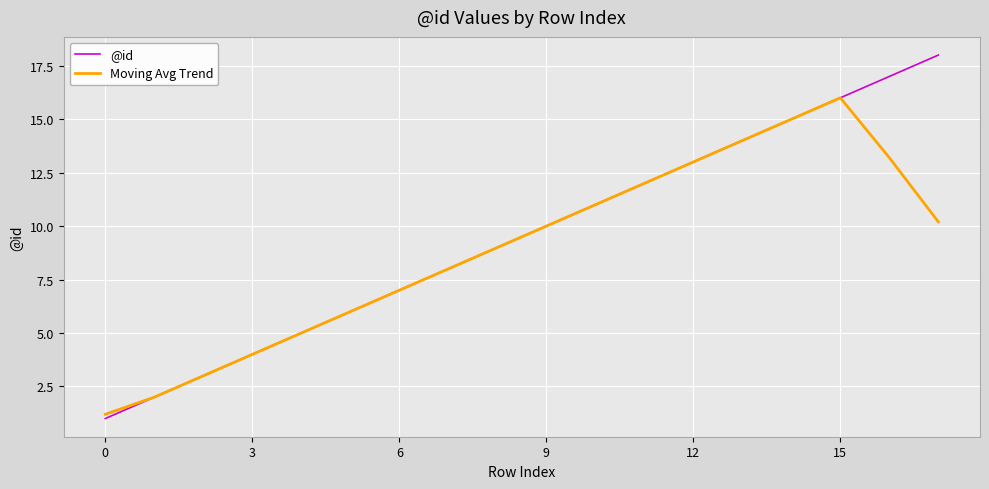

What is the minimum value for @id?

1.0